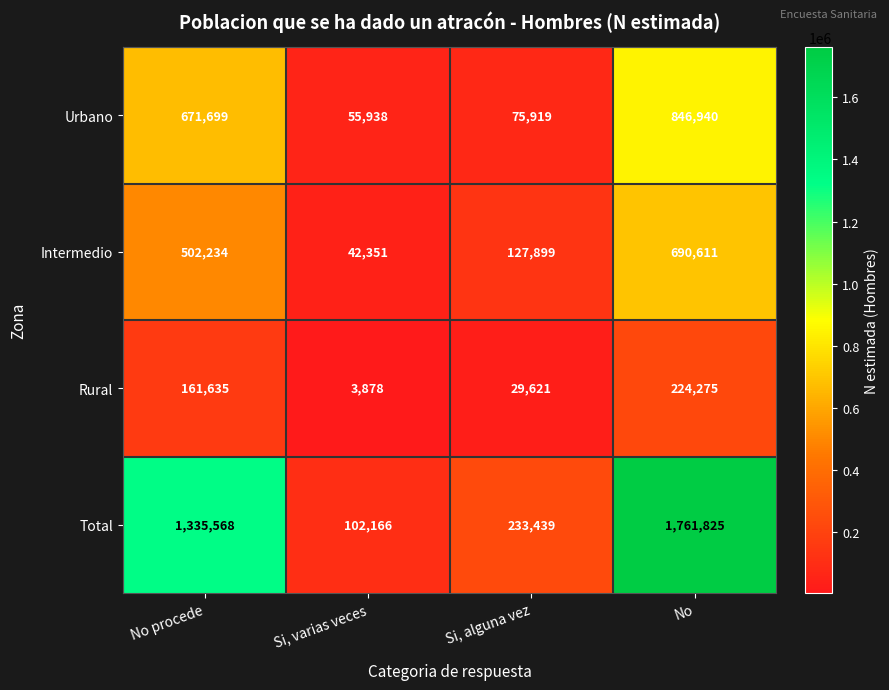

Count the number of categories in the chart.

4